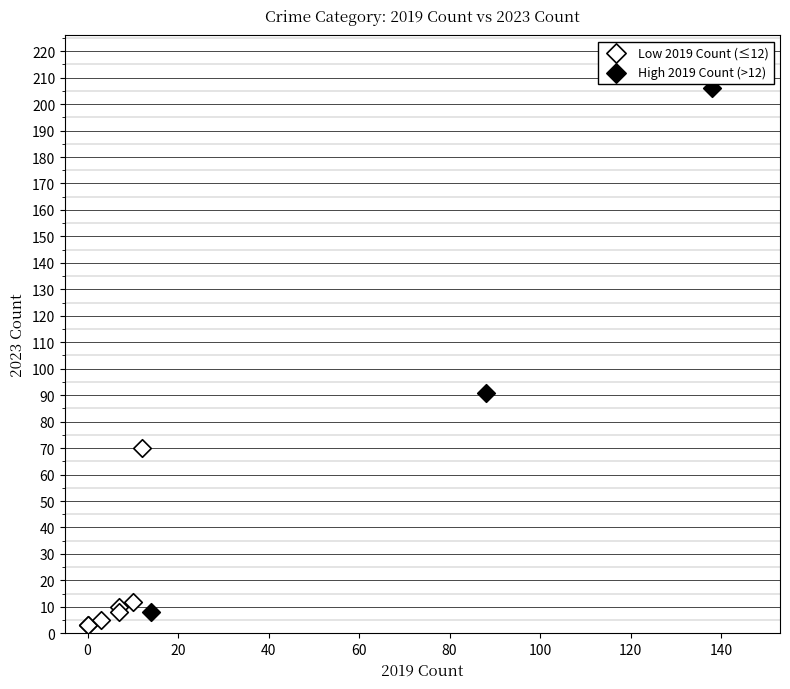

Which series reaches the maximum Y coordinate?

High 2019 Count (>12)